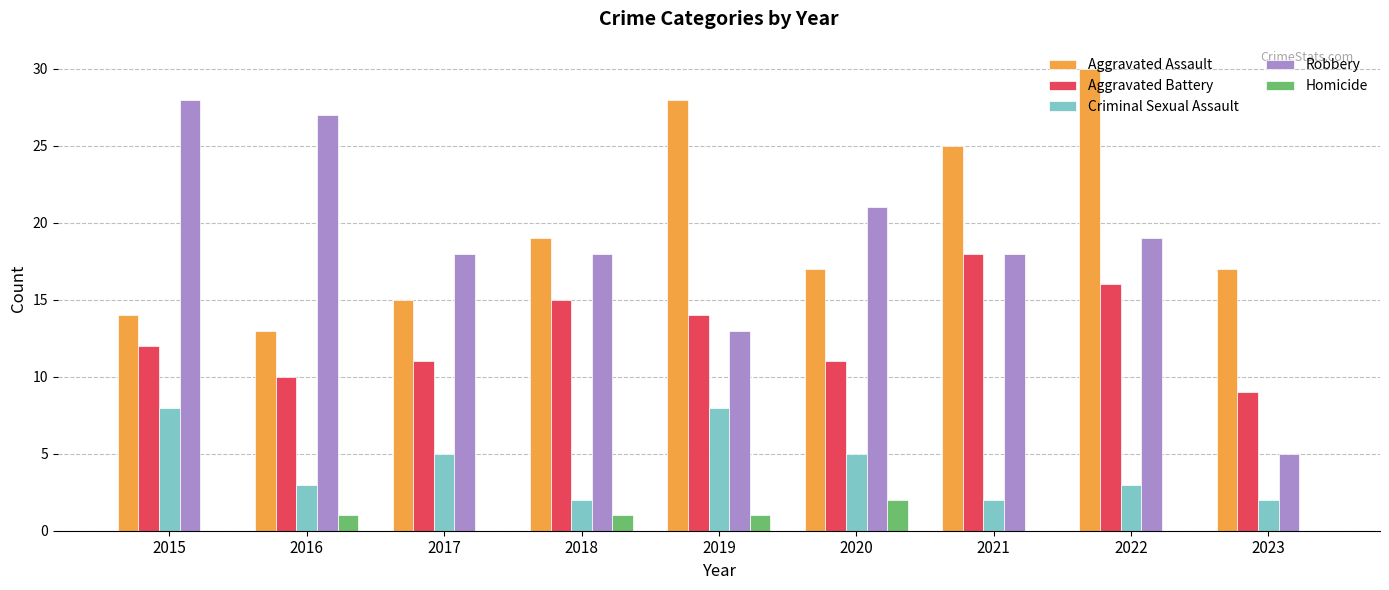

Is it true that Aggravated Assault equals 30 at 2022?

True